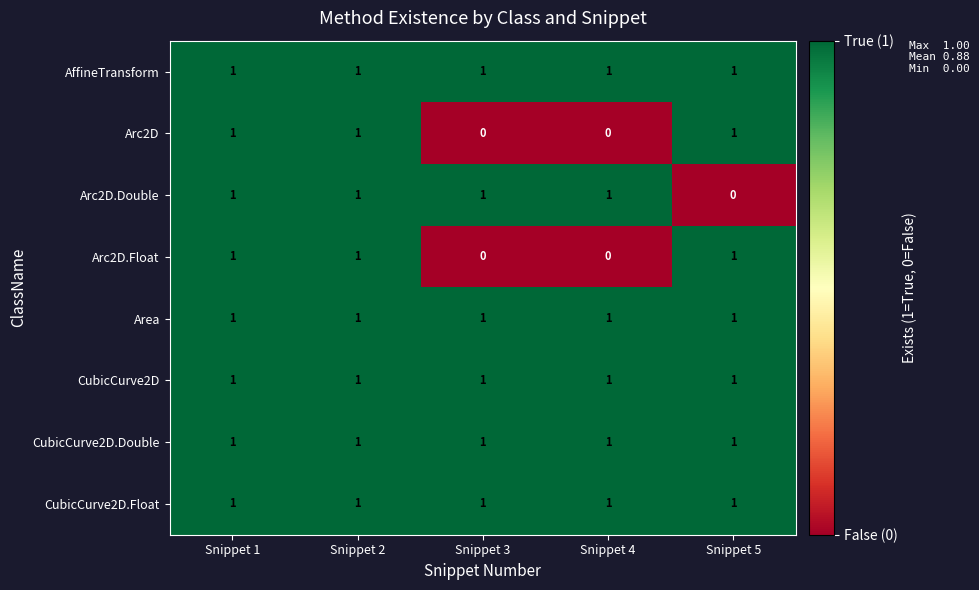

The value of Area at Snippet 1 is 1. True or false?

True